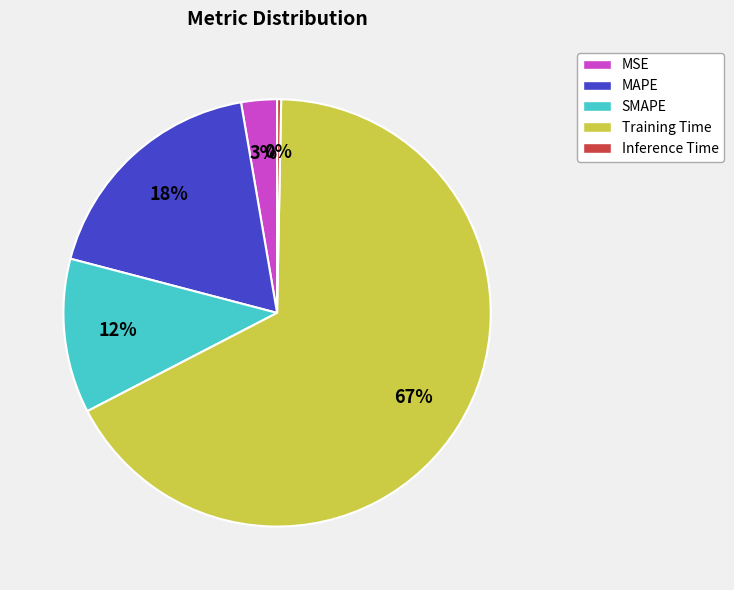

Rank the categories by value from highest to lowest.

Training Time, MAPE, SMAPE, MSE, Inference Time